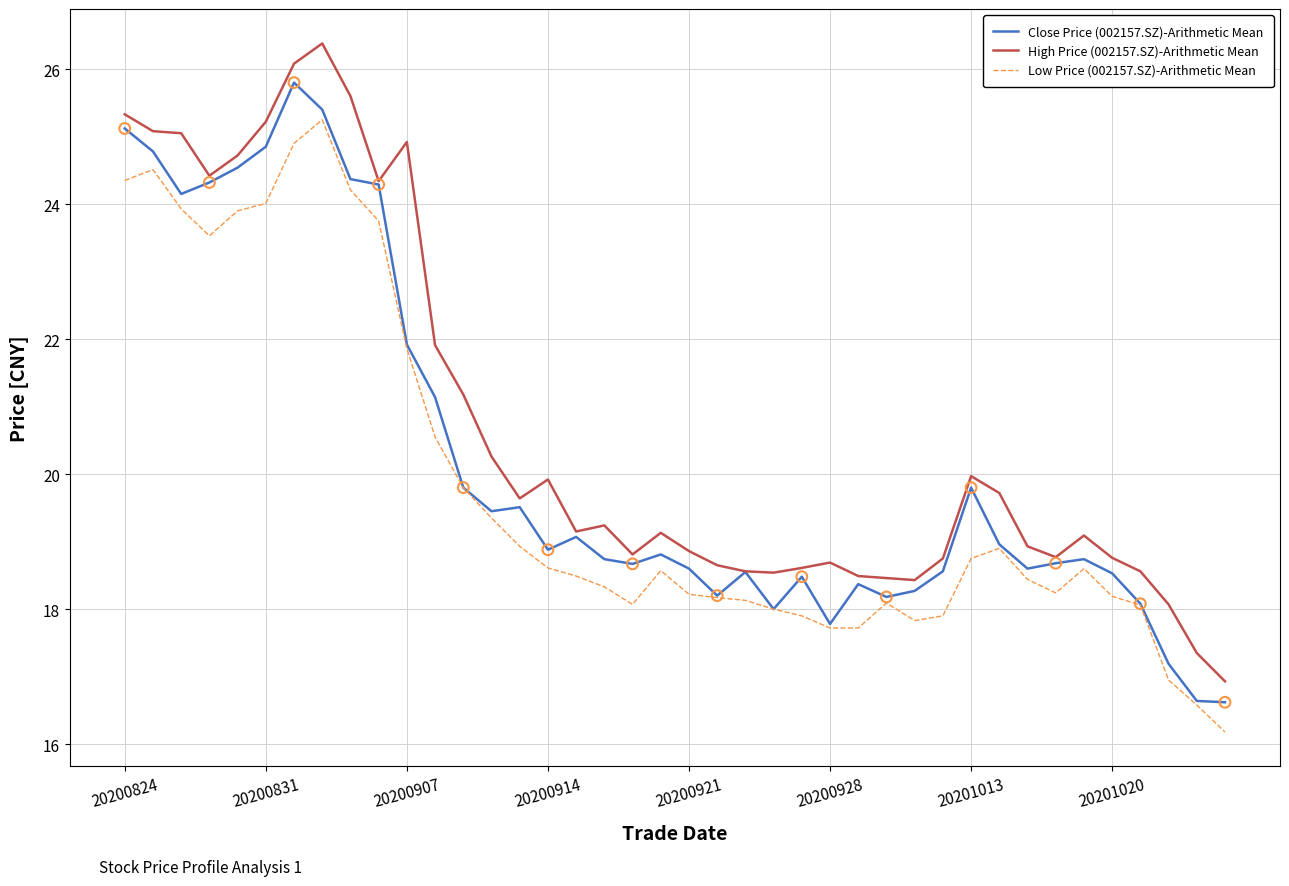

Which series has the largest total across all categories?

High Price (002157.SZ)-Arithmetic Mean